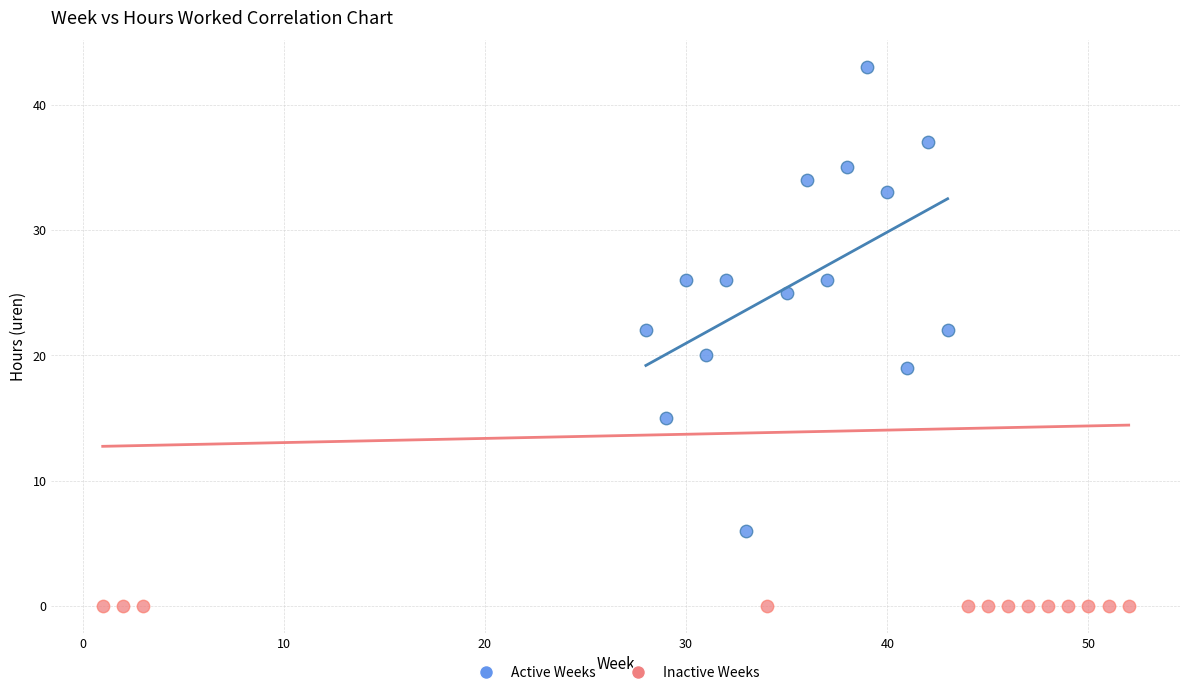

Which series reaches the minimum Y coordinate?

Inactive Weeks